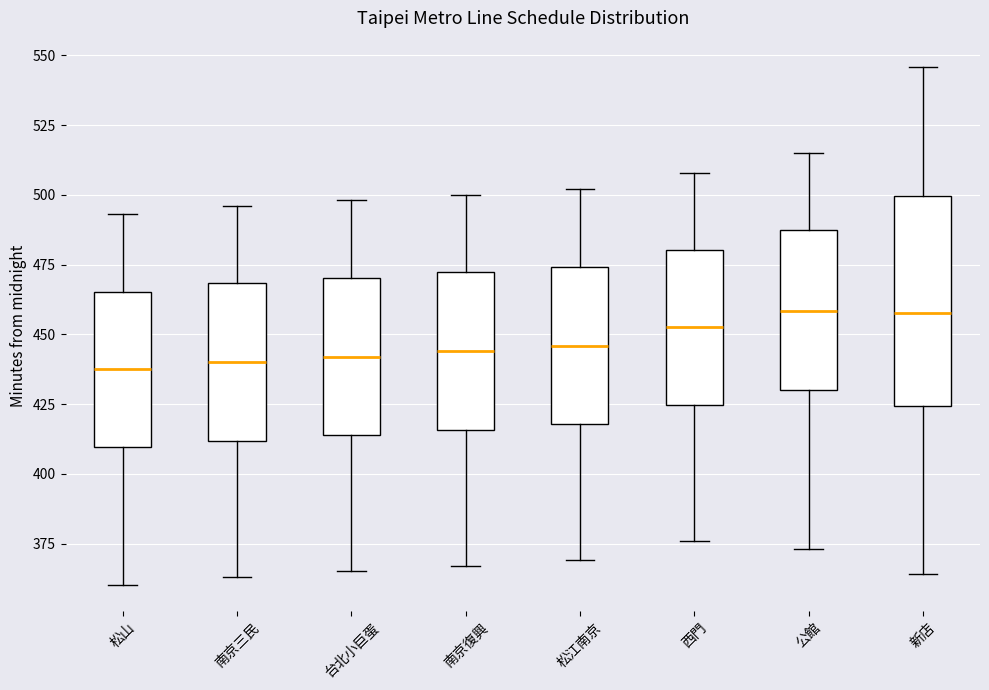

Reading left to right, read every box against the y-axis: the position of its median line, the range the box covers, and the ends of its whiskers. The values are not printed on the chart, so give them approximately, as read against the axis.

松山: median 440, box 410 to 465, whiskers 360 to 495
南京三民: median 440, box 410 to 470, whiskers 365 to 495
台北小巨蛋: median 440, box 415 to 470, whiskers 365 to 500
南京復興: median 445, box 415 to 470, whiskers 365 to 500
松江南京: median 445, box 420 to 475, whiskers 370 to 500
西門: median 455, box 425 to 480, whiskers 375 to 510
公館: median 460, box 430 to 485, whiskers 375 to 515
新店: median 460, box 425 to 500, whiskers 365 to 545